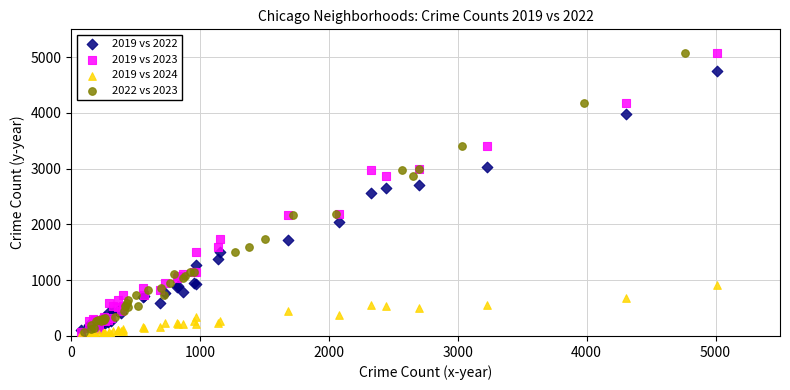

What are all the series names shown in the legend?

2019 vs 2022, 2019 vs 2023, 2019 vs 2024, 2022 vs 2023